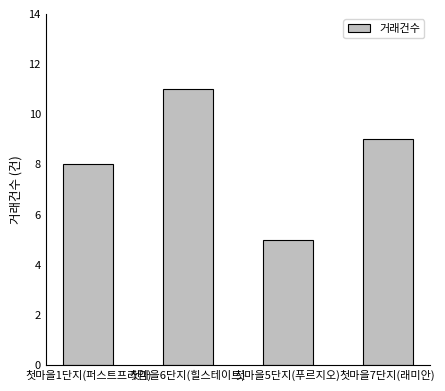

What is the difference between the values at 첫마을6단지(힐스테이트) and 첫마을7단지(래미안)?

2